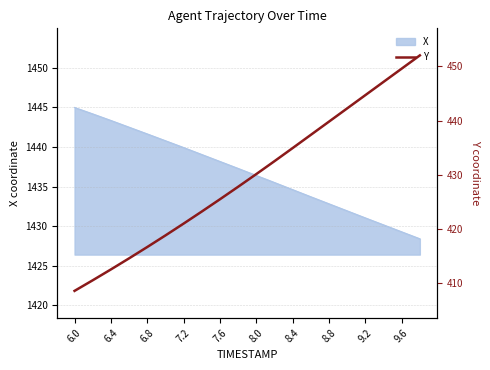

What is the maximum value for X?

1445.0